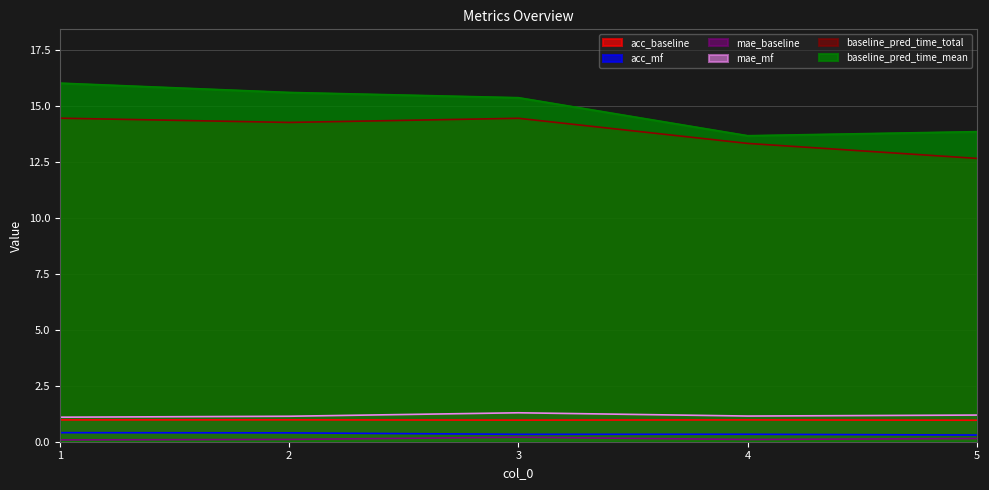

What is the minimum value shown in the chart?

0.1